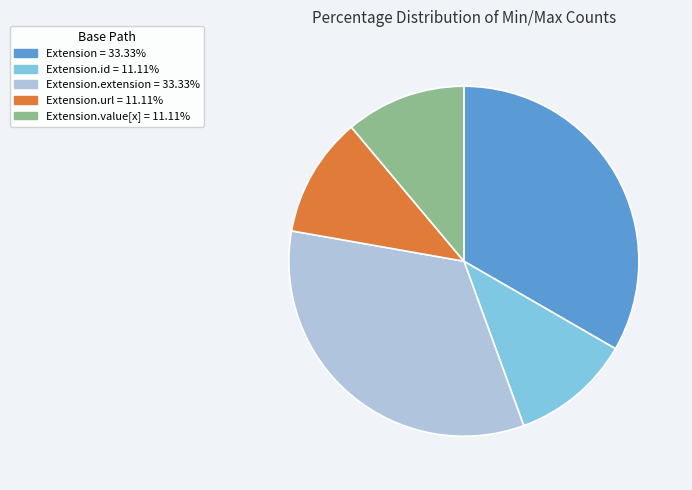

Is the sum of Extension.id = 11.11% and Extension.value[x] = 11.11% greater than half?

No